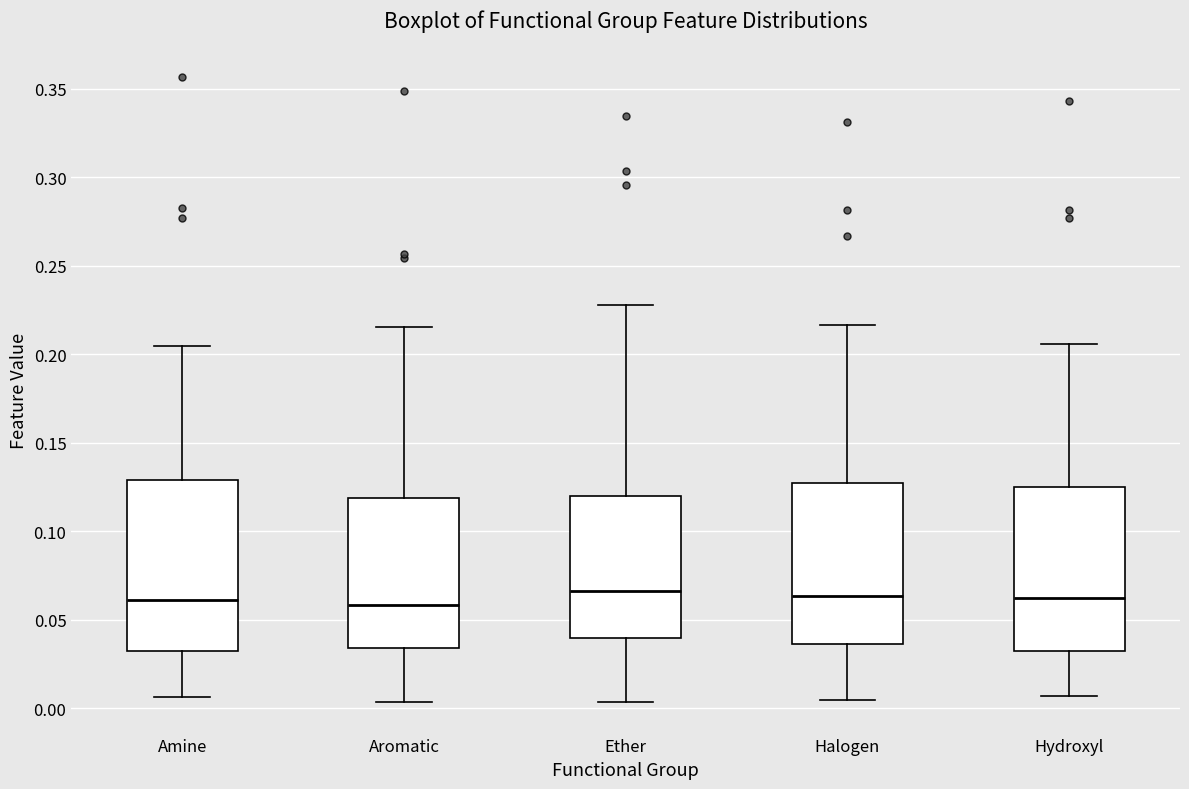

Where is the upper edge of the box for Ether on the y-axis? The values are not printed on the chart, so give them approximately, as read against the axis.

0.120